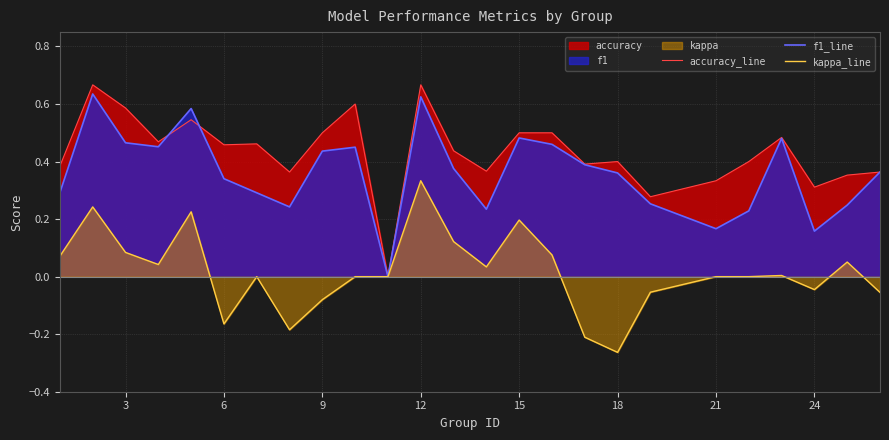

Is the value of f1_line at 9 greater than the value of accuracy_line at 24?

Yes